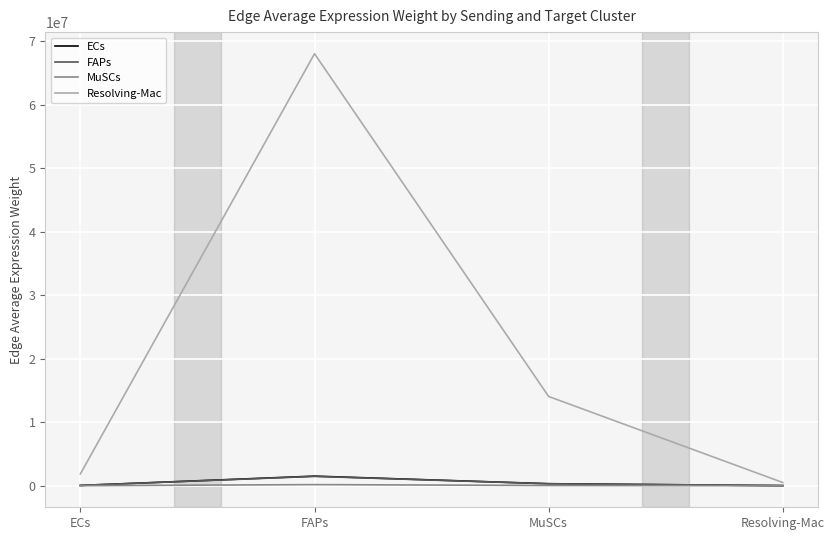

Is this an area chart (filled region under the line)?

No